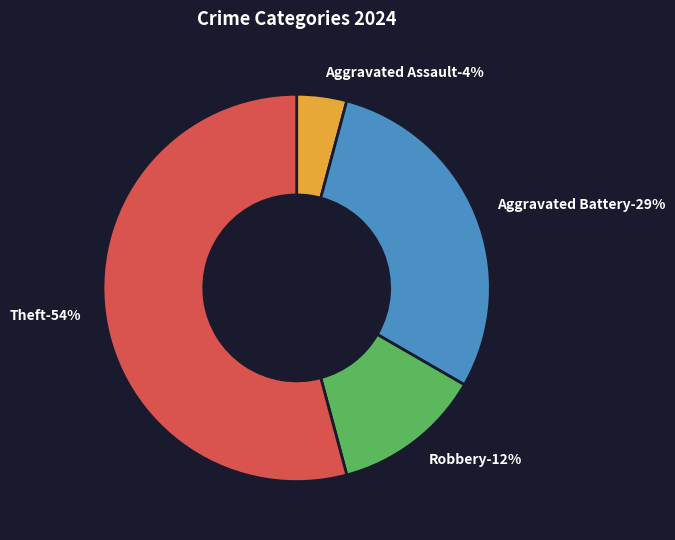

How many segments does this pie chart have?

4